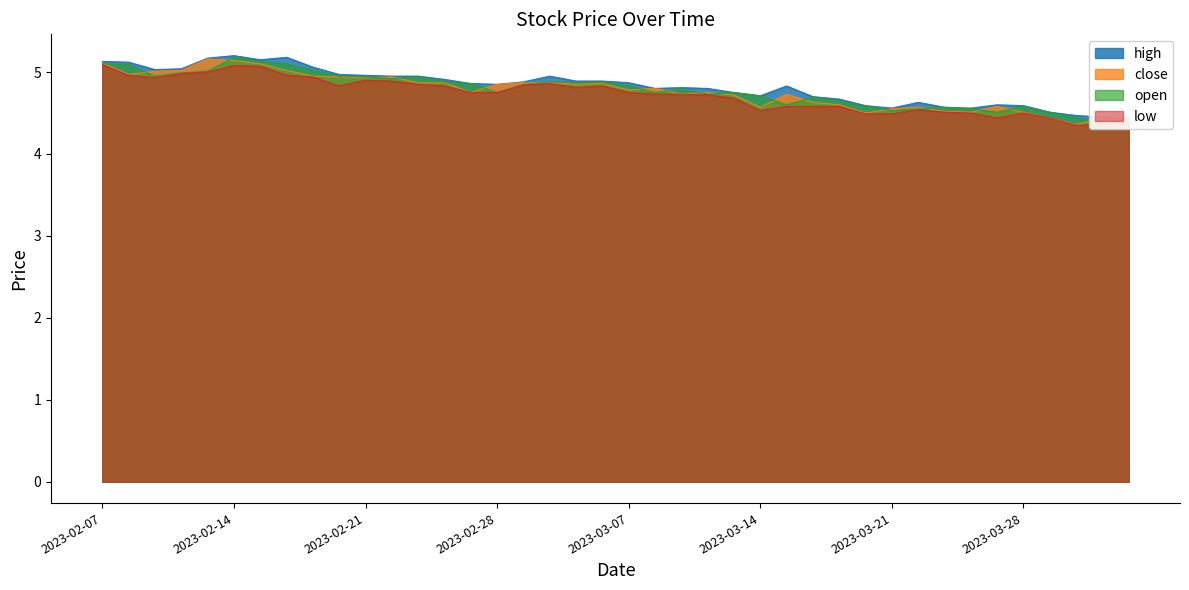

Which series has the largest total across all categories?

high